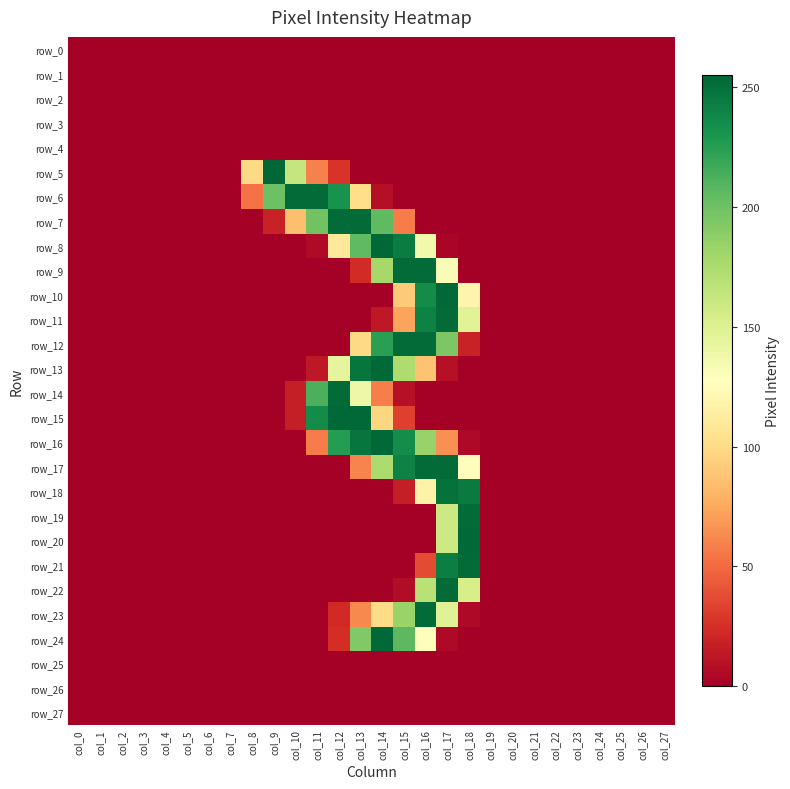

Between col_20 and col_23, which series saw the biggest shift?

row_0